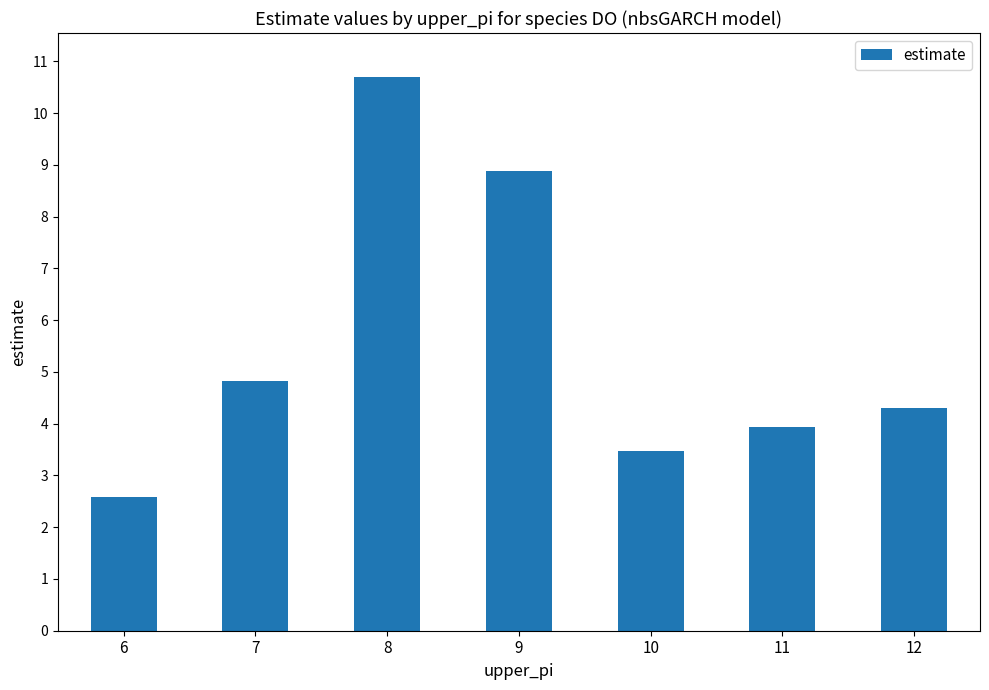

Reading left to right, extract all data points from this chart.

6=2.6	7=4.8	8=10.7	9=8.9	10=3.5	11=3.9	12=4.3